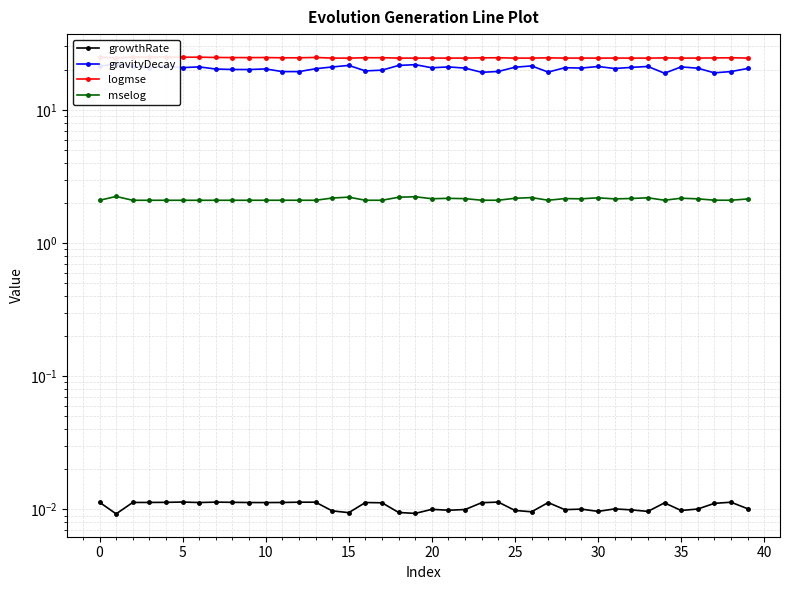

Which series has the widest spread of values?

gravityDecay